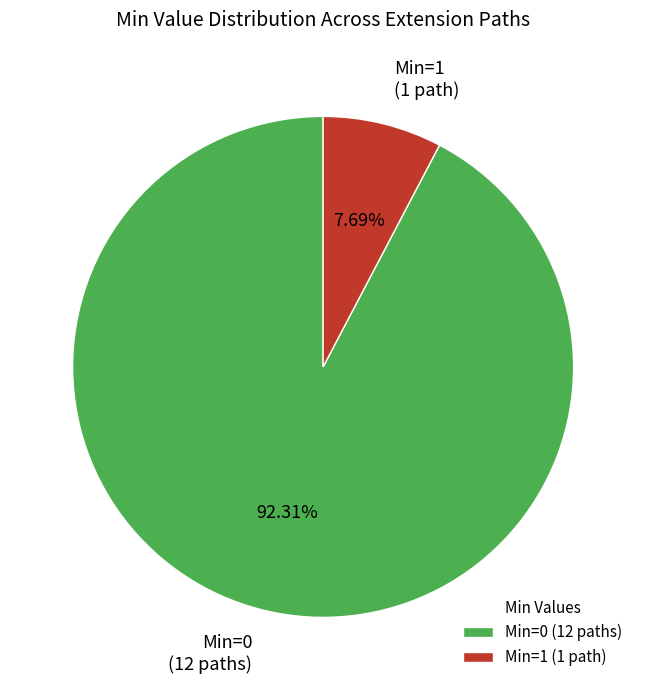

Rank the categories by value from highest to lowest.

Min=0 (12 paths), Min=1 (1 path)